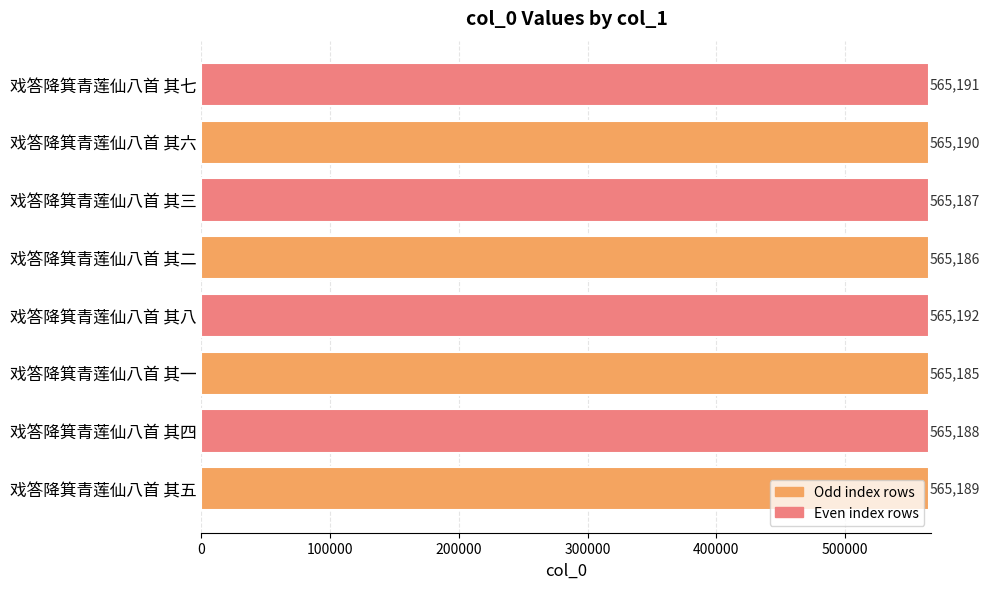

How many values are between 565187 and 565191?

5